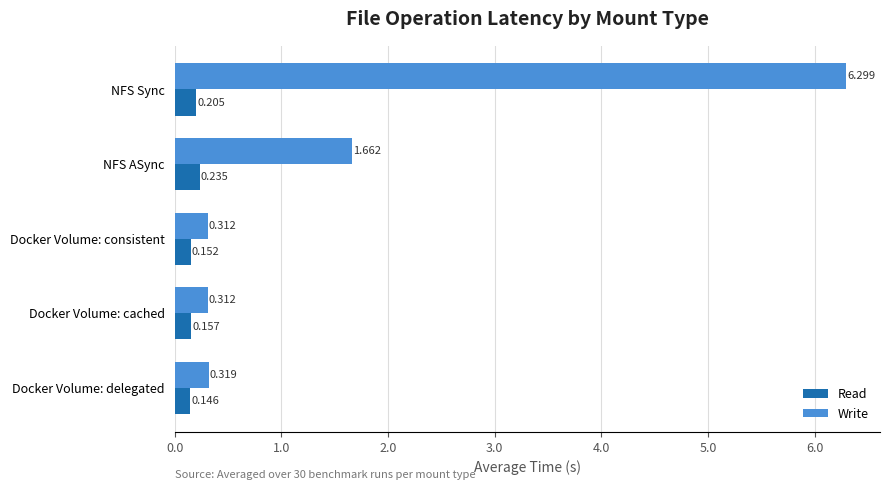

What is the difference between the maximum and minimum values in the Write series?

6.0